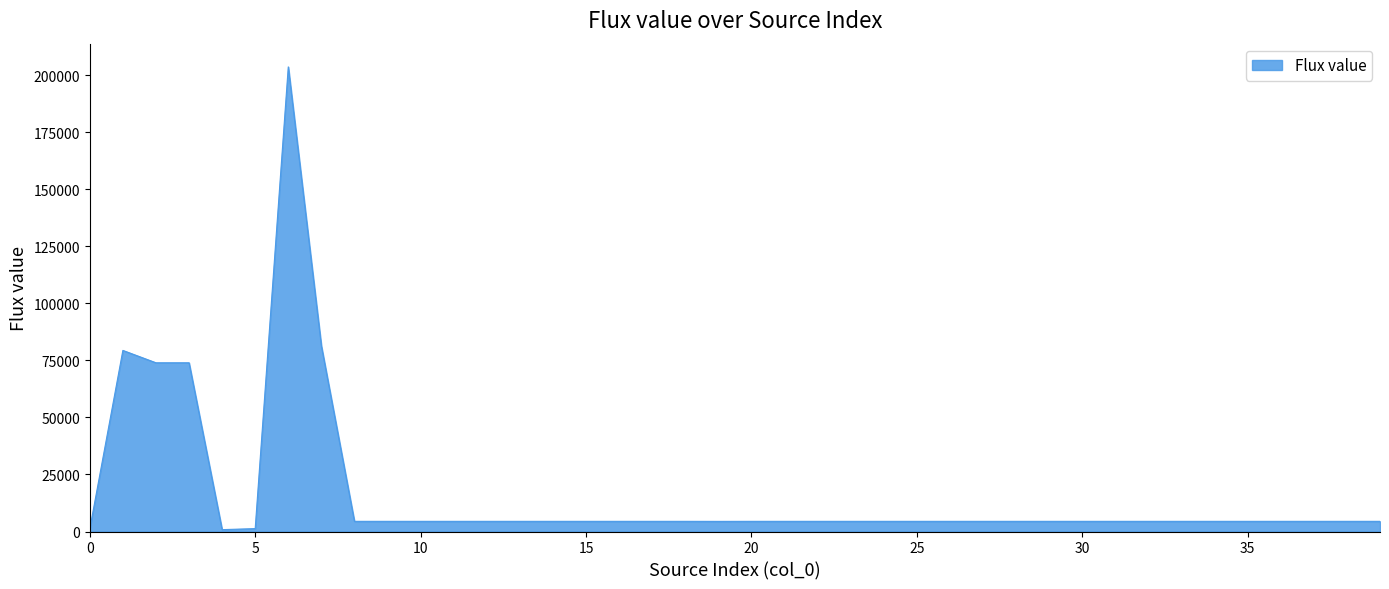

True or false: the data has more than 1 interior local peaks.

True